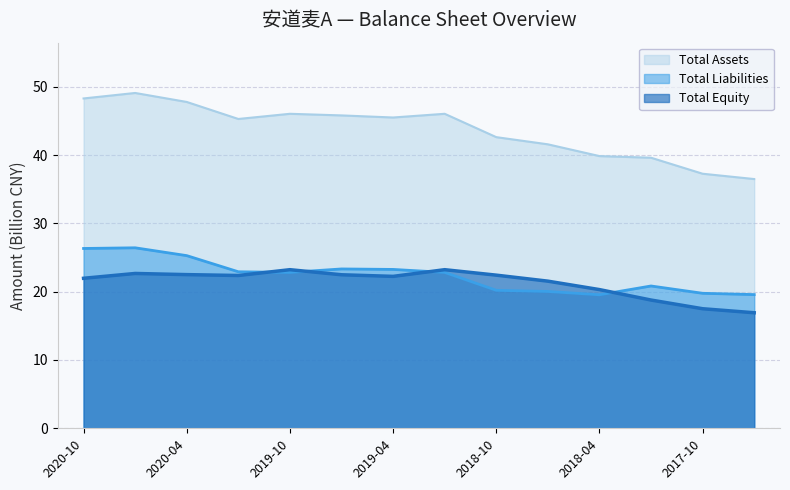

Which series changed the most between 2019-10 and 2017-10?

Total Assets